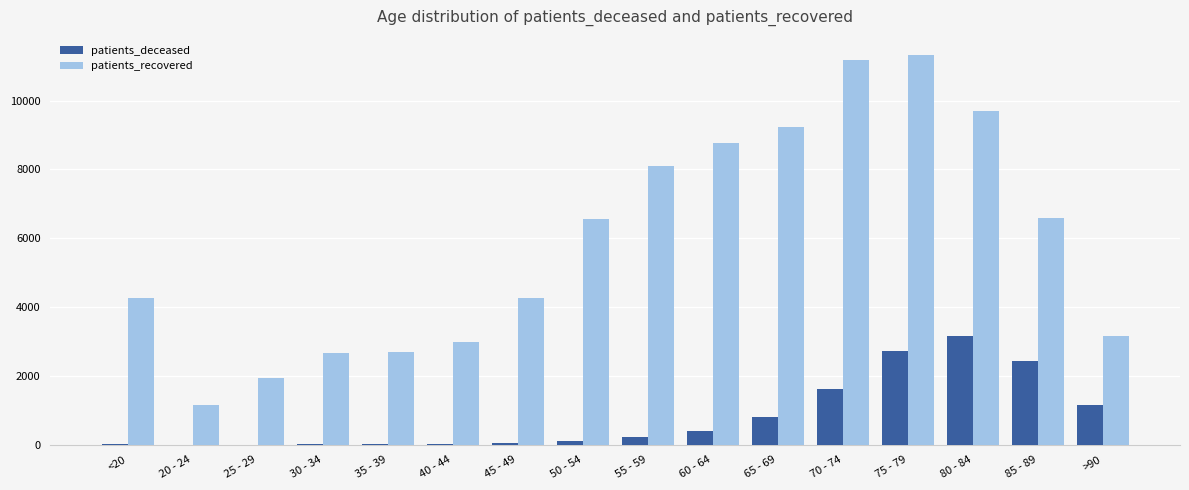

What is the sum of all patients_deceased values?

12785